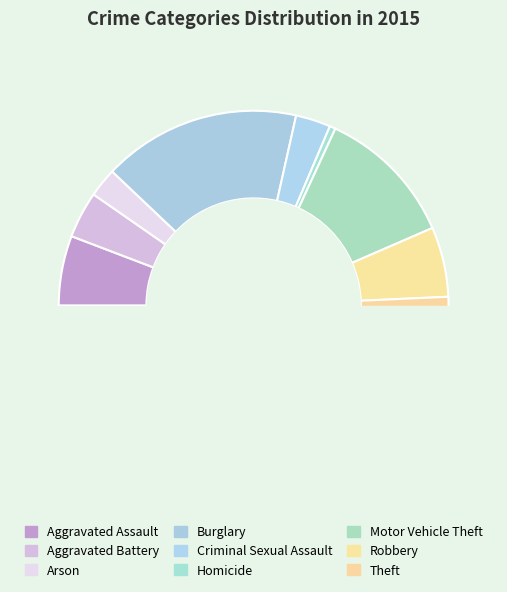

To the nearest percent, what is the average slice percentage?

11%